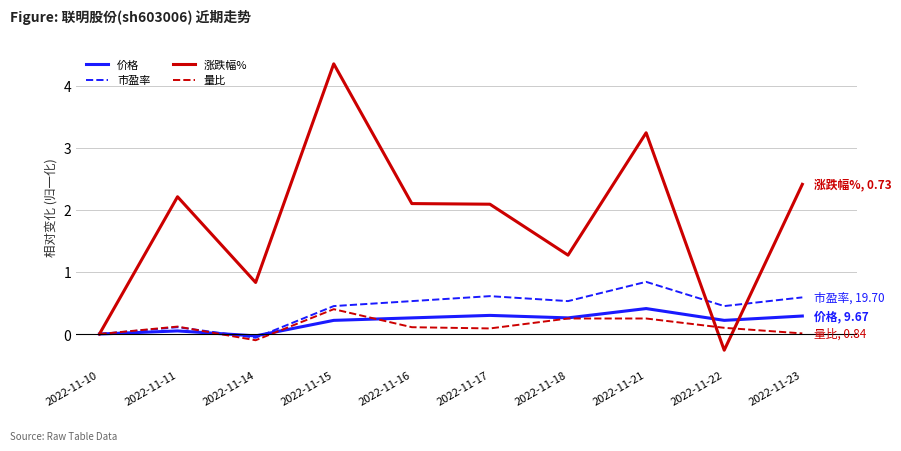

The value of 量比 at 2022-11-10 is 0.0. True or false?

True